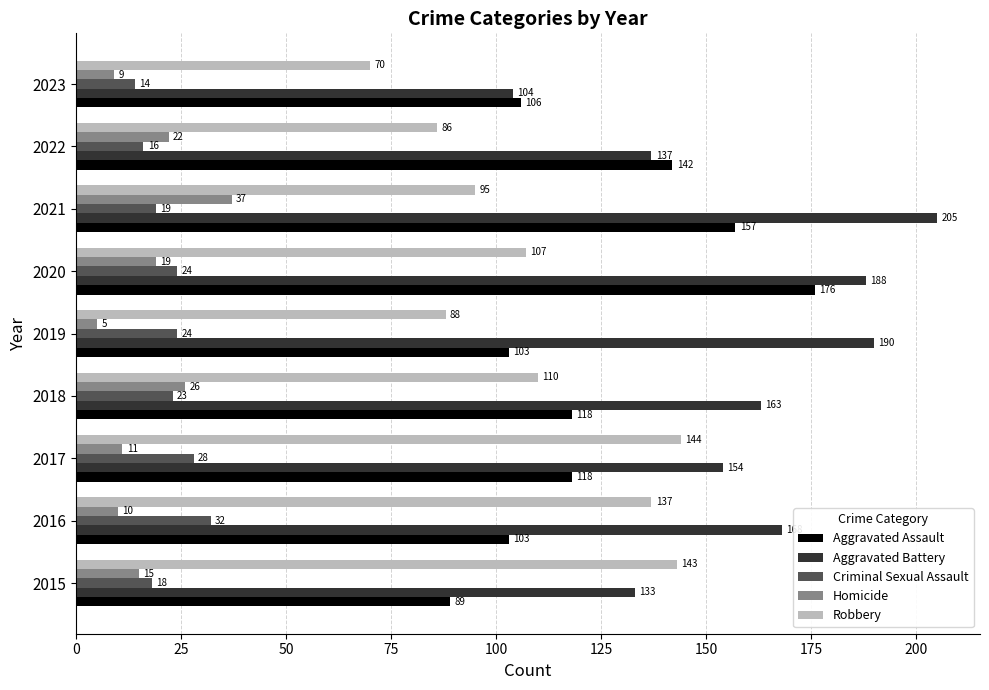

At how many categories does at least one series exceed 84?

9